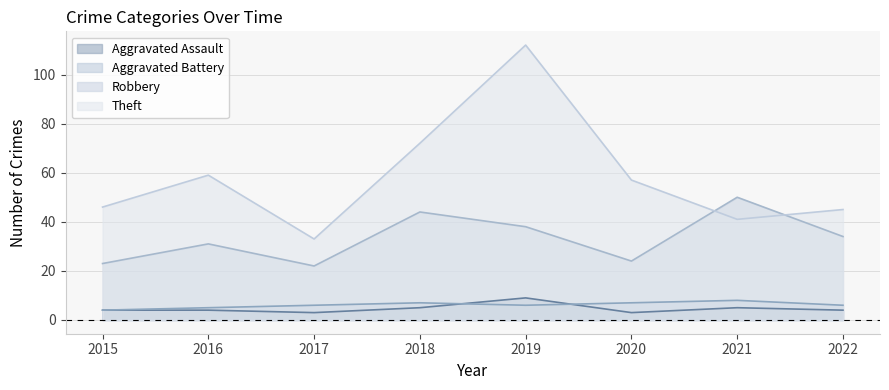

What is the difference between the Theft values at 2015 and 2020?

11